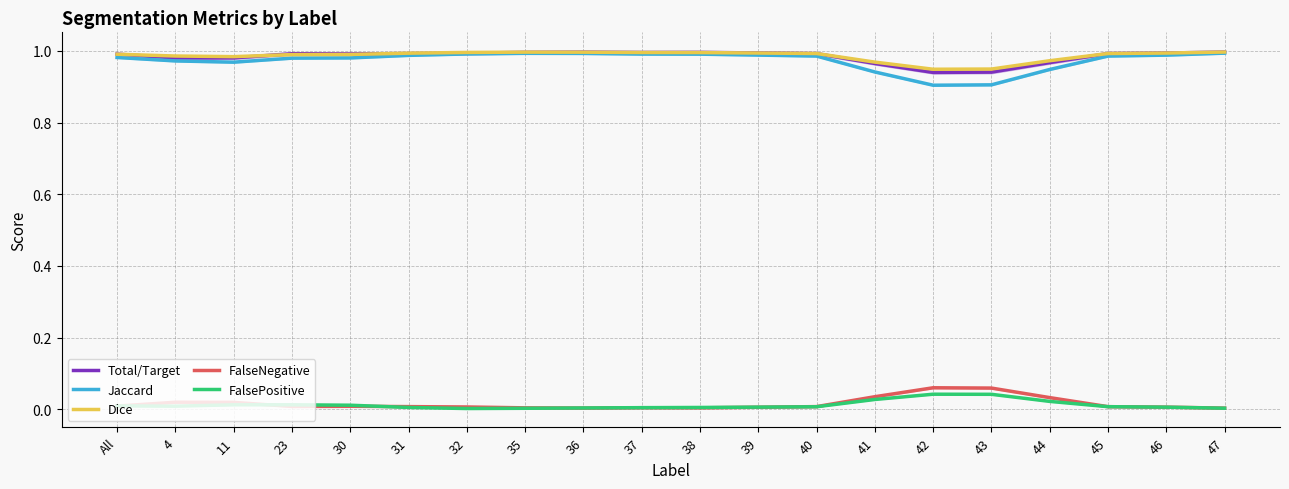

After their last crossing, which series has the higher values: Dice or Total/Target?

Dice